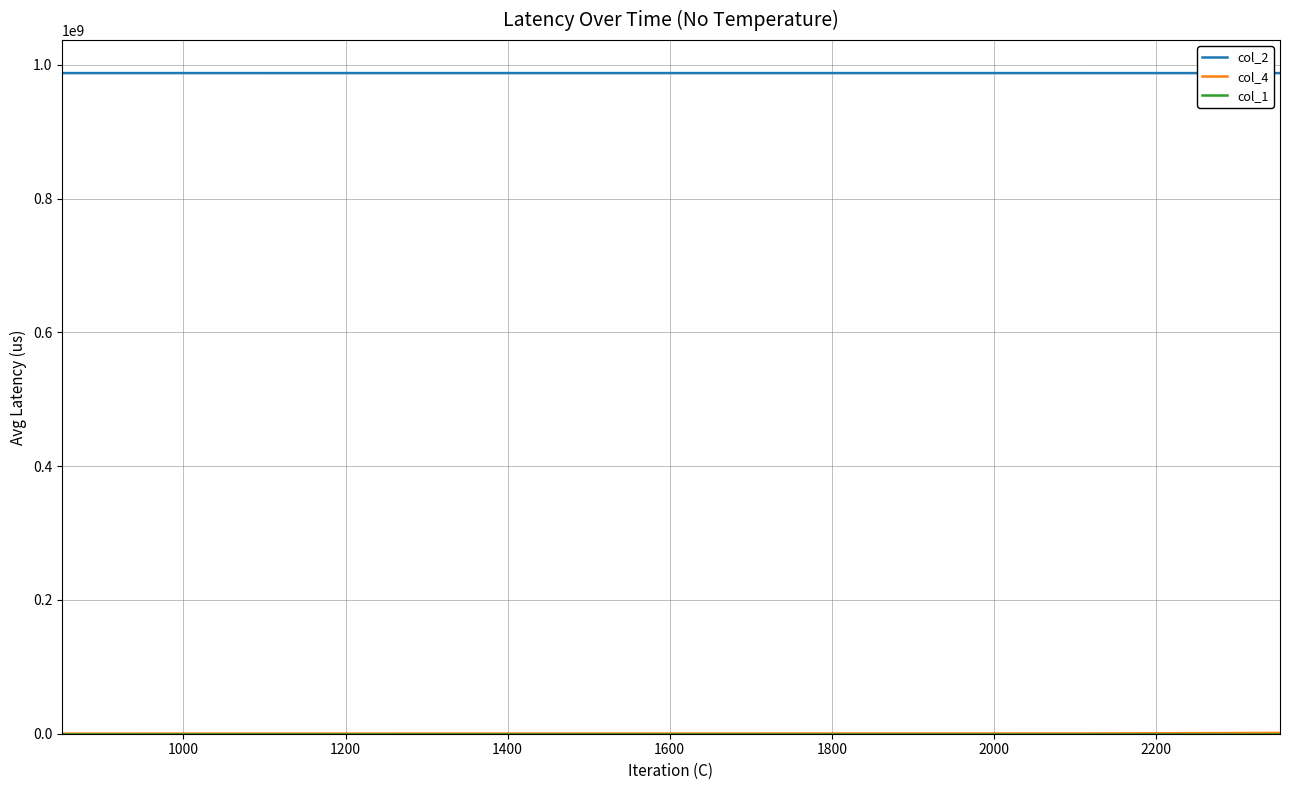

What value does the col_4 series have at 1200, to the nearest 10?

170000